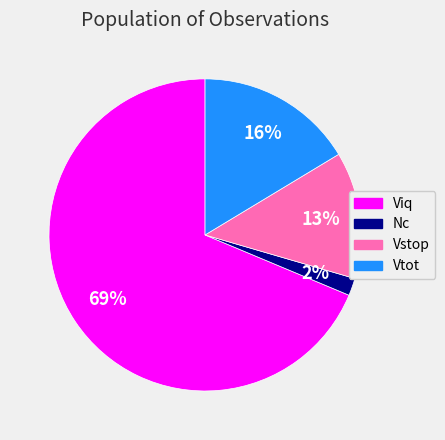

To the nearest percent, what is the difference between the largest and smallest slice percentages?

67%